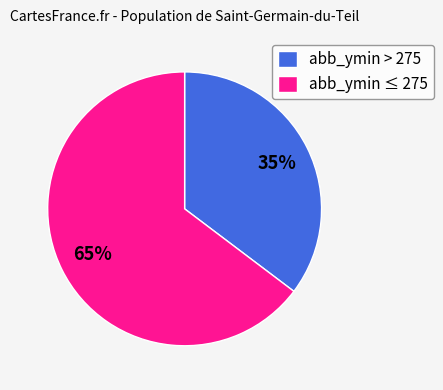

Between abb_ymin ≤ 275 and abb_ymin > 275, which is larger?

abb_ymin ≤ 275